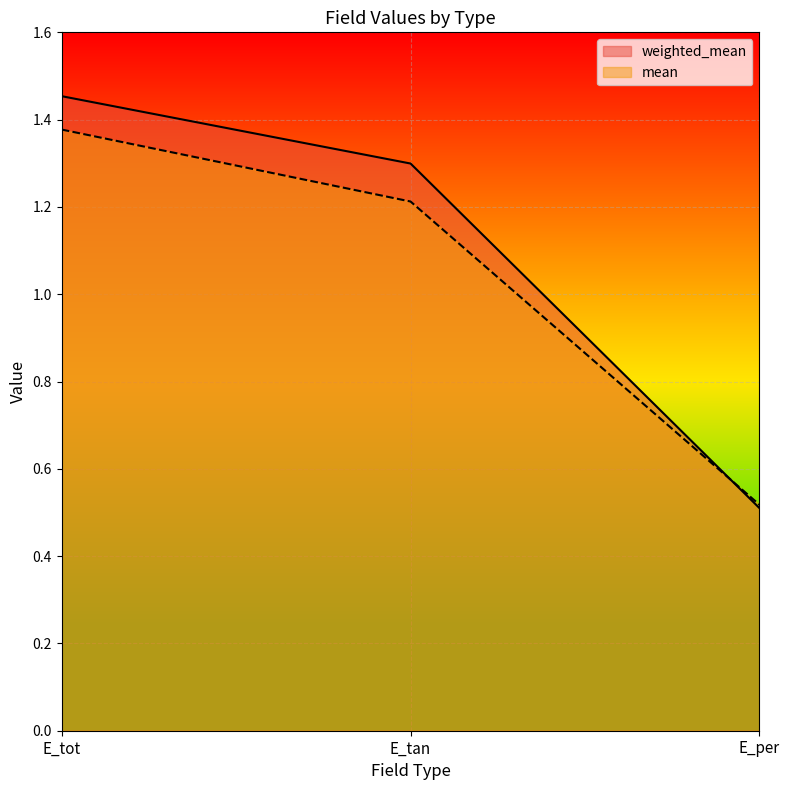

Which series has the widest spread of values?

weighted_mean